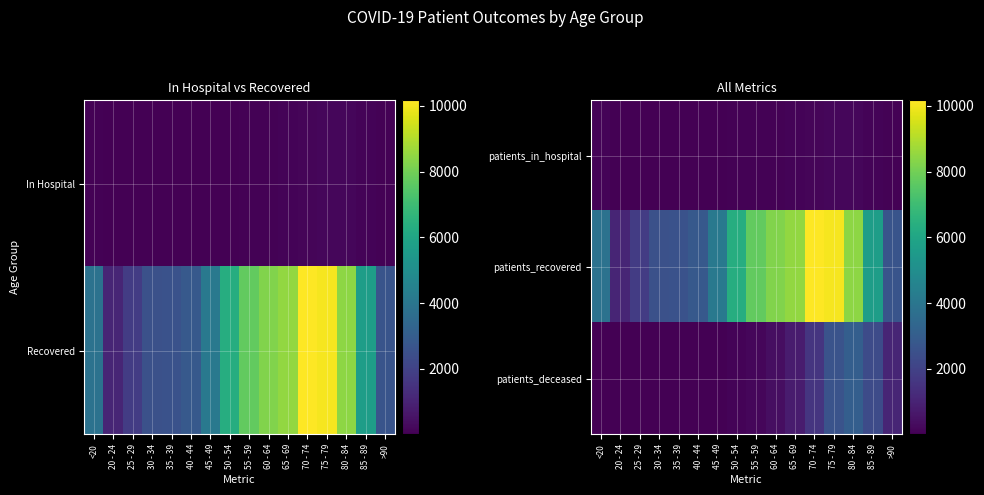

How many data points does each series have?

16